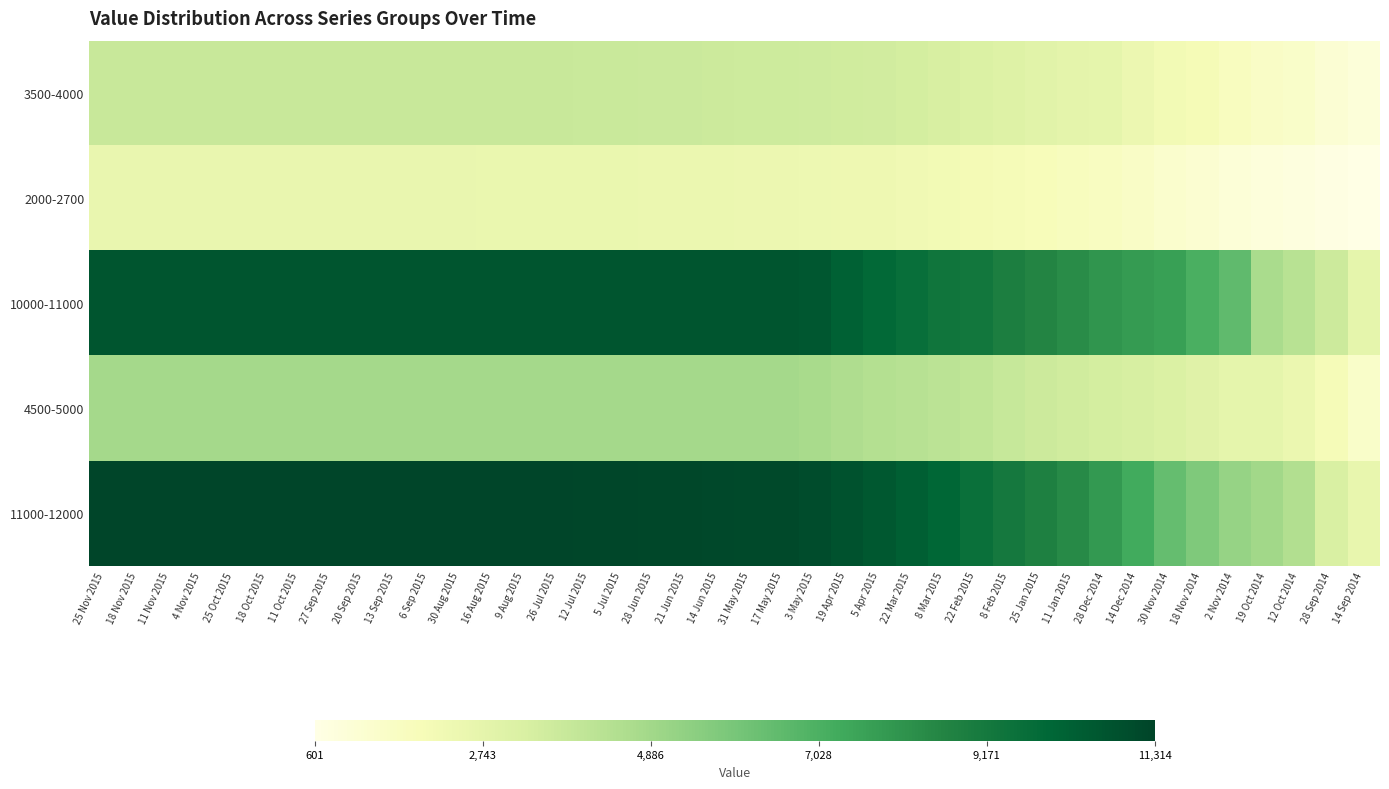

Rank the series by their maximum value, from highest to lowest.

11000-12000, 10000-11000, 4500-5000, 3500-4000, 2000-2700